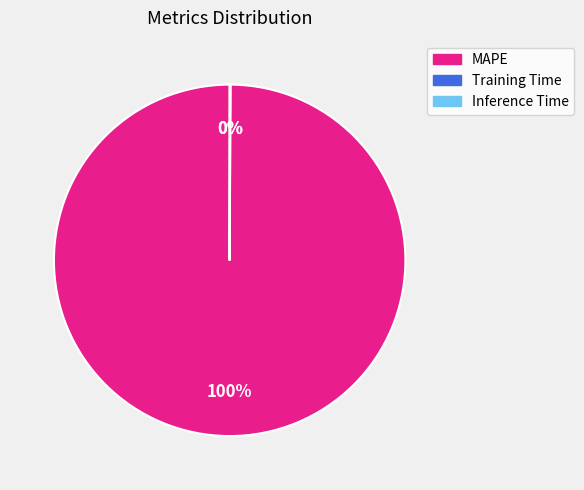

Does any single category account for the majority?

Yes